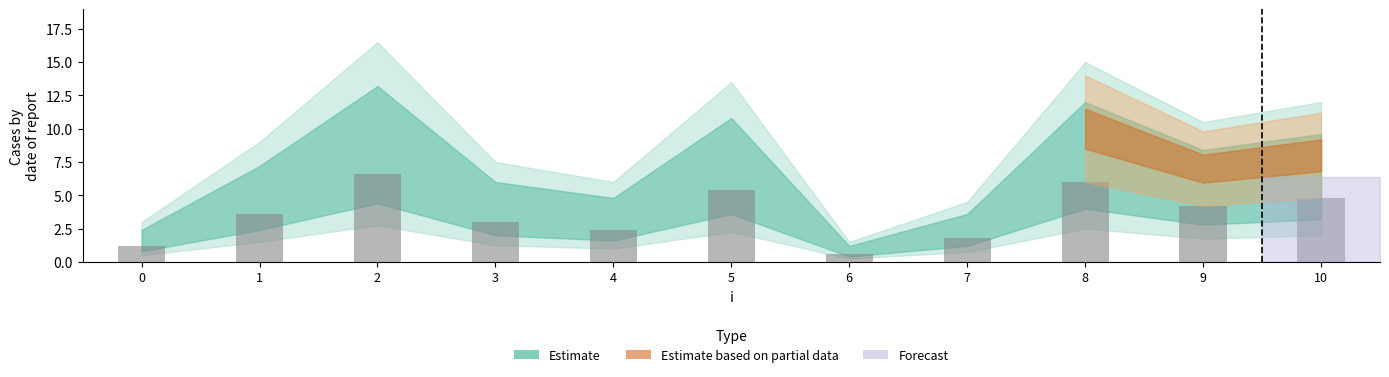

The value at 7 is 1.8. True or false?

True